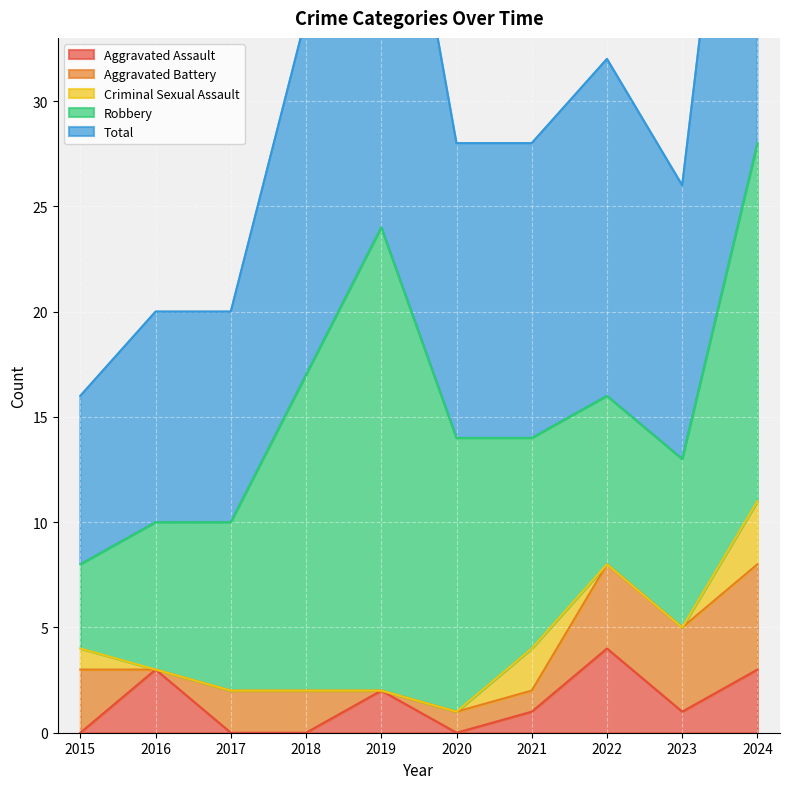

The value of Robbery at 2018 is 15. True or false?

True